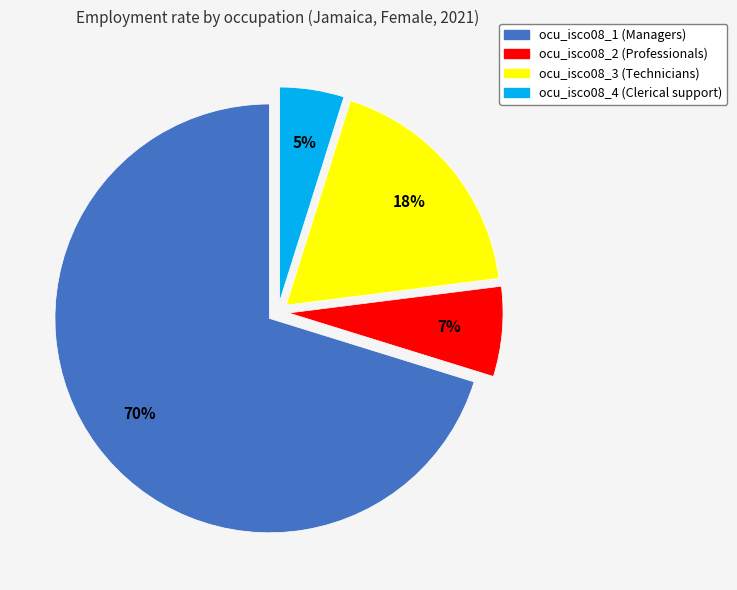

Count the number of slices in the pie.

4